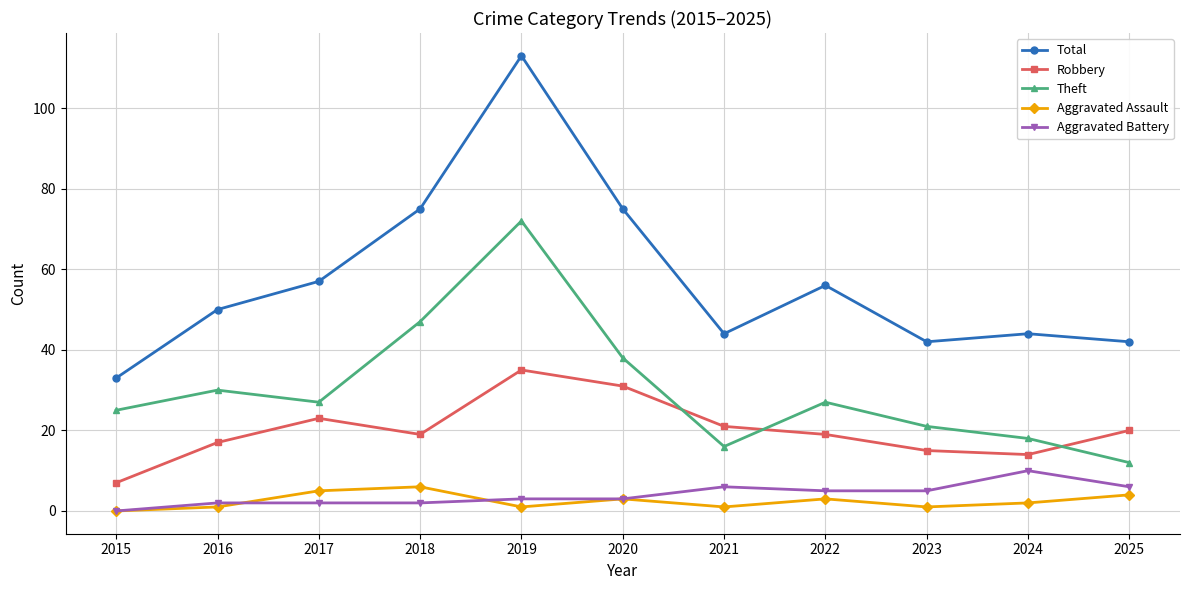

Reading left to right, list all the values displayed in this chart.

Total: 33	50	57	75	113	75	44	56	42	44	42
Robbery: 7	17	23	19	35	31	21	19	15	14	20
Theft: 25	30	27	47	72	38	16	27	21	18	12
Aggravated Assault: 0	1	5	6	1	3	1	3	1	2	4
Aggravated Battery: 0	2	2	2	3	3	6	5	5	10	6